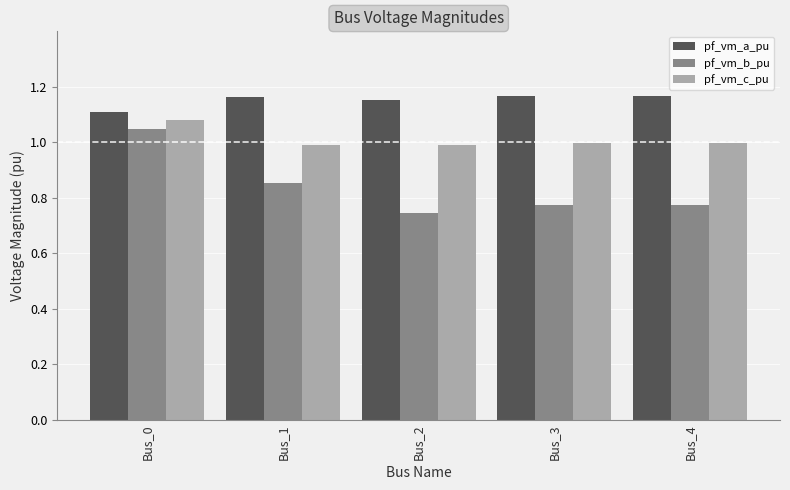

The value of pf_vm_a_pu at Bus_2 is 1.9. True or false?

False